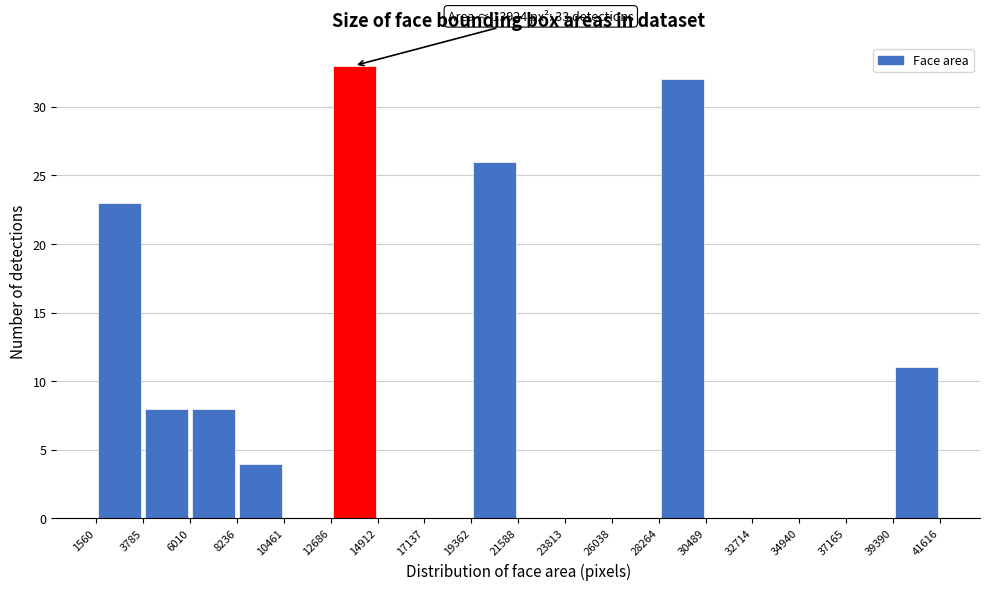

Which range on the x-axis has the tallest bar?

12686 to 14912